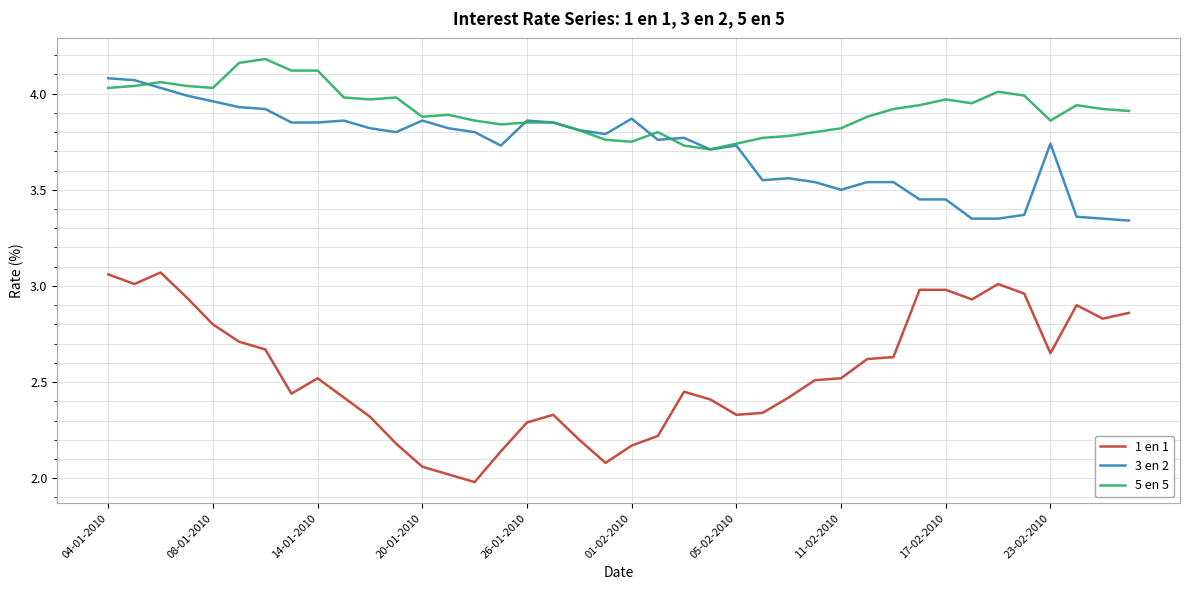

Which series has the widest spread of values?

1 en 1